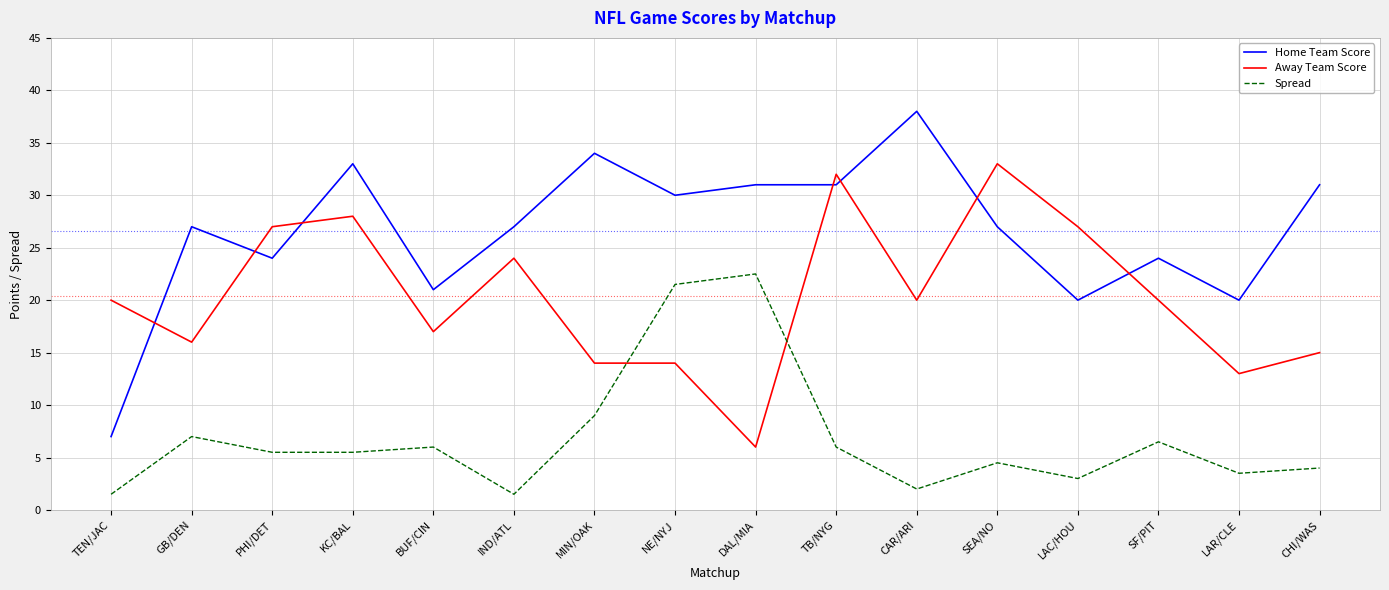

Reading left to right, what are all the values shown in this chart?

Home Team Score: 7.0	27.0	24.0	33.0	21.0	27.0	34.0	30.0	31.0	31.0	38.0	27.0	20.0	24.0	20.0	31.0
Away Team Score: 20.0	16.0	27.0	28.0	17.0	24.0	14.0	14.0	6.0	32.0	20.0	33.0	27.0	20.0	13.0	15.0
Spread: 1.5	7.0	5.5	5.5	6.0	1.5	9.0	21.5	22.5	6.0	2.0	4.5	3.0	6.5	3.5	4.0